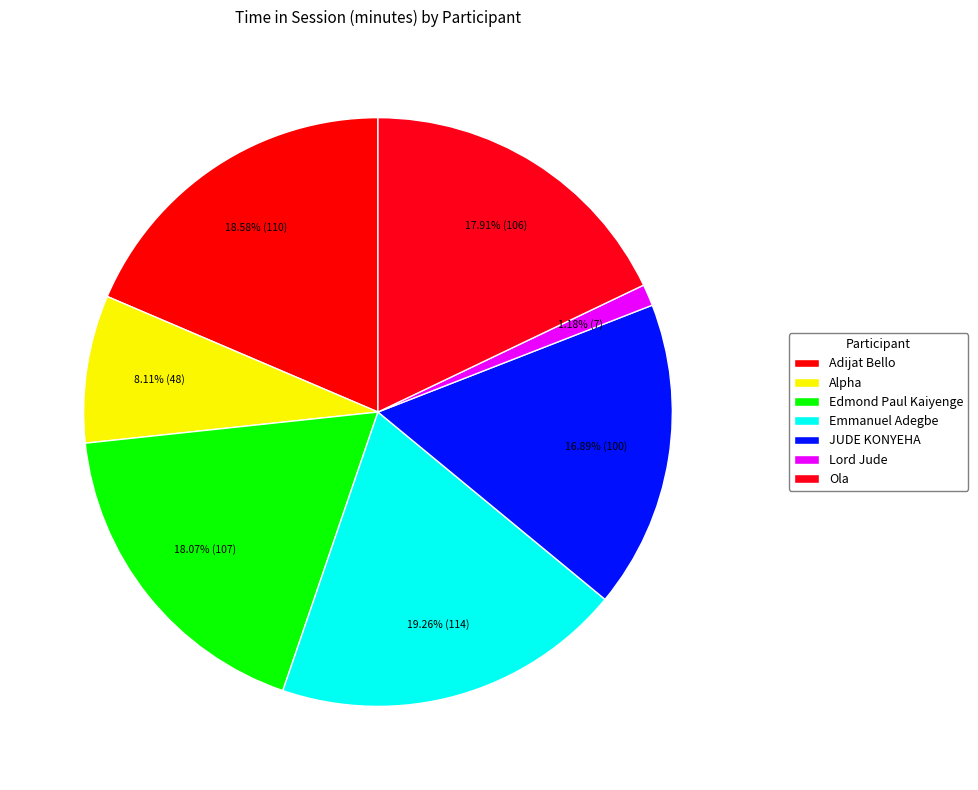

How many slices are in this pie chart?

7